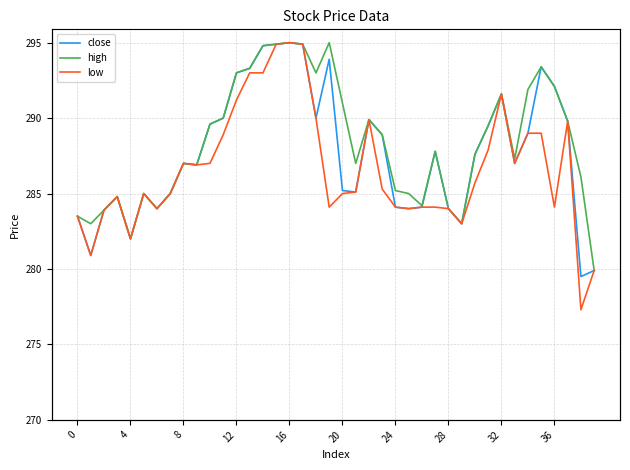

Is this an area chart (filled region under the line)?

No